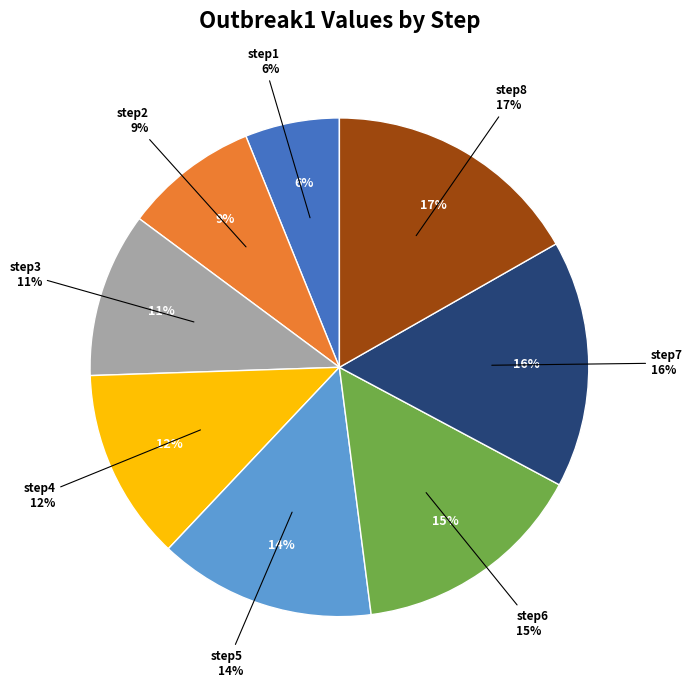

What is the change in value from step2 to step5?

+0.6